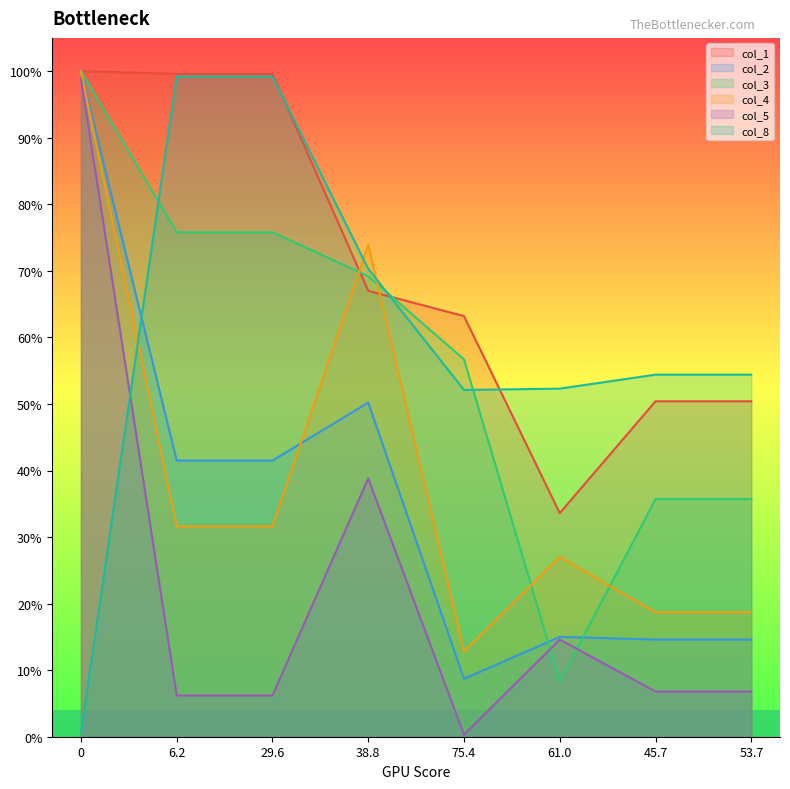

How many data points in col_5 are less than 6?

1